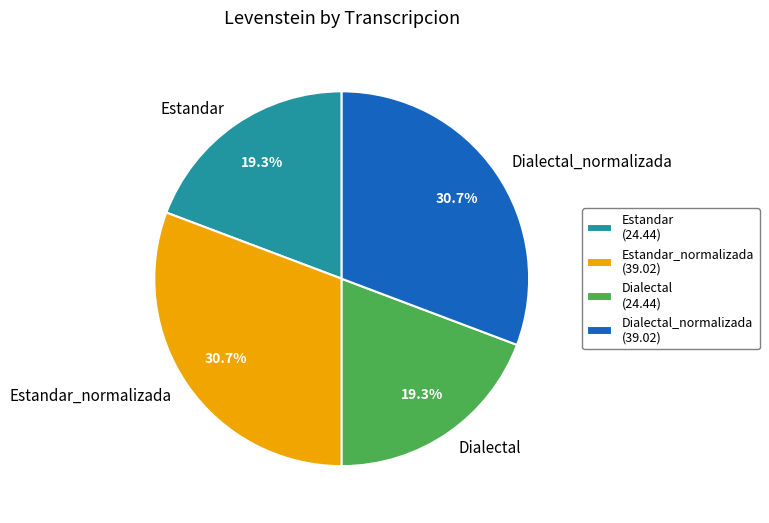

To the nearest percent, what is the average slice percentage?

25%